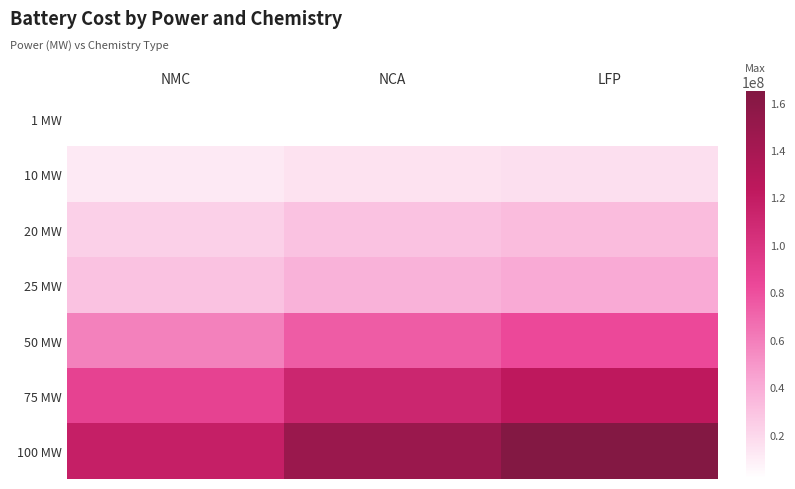

Reading right to left, list all the values displayed in this chart.

1 MW: LFP=1764179.3	NCA=1592726.9	NMC=1268044.3
10 MW: LFP=16588397.5	NCA=14967277.4	NMC=11819068.0
20 MW: LFP=33058722.7	NCA=29821291.1	NMC=23526190.0
25 MW: LFP=41292270.2	NCA=37247116.7	NMC=29378712.8
50 MW: LFP=82468868.2	NCA=74380169.0	NMC=58644911.1
75 MW: LFP=123641977.5	NCA=111510527.4	NMC=87909014.0
100 MW: LFP=164818104.8	NCA=148643269.4	NMC=117174957.0